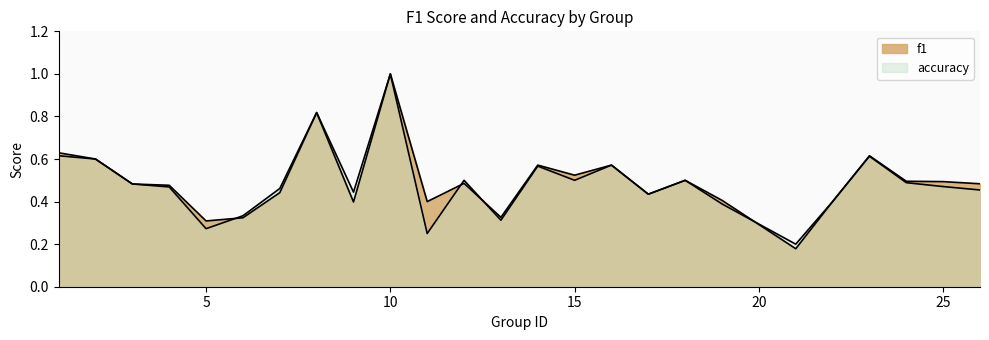

Reading left to right, transcribe all the data shown in this chart.

f1: 0.6	0.6	0.5	0.5	0.3	0.3	0.4	0.8	0.4	1.0	0.4	0.5	0.3	0.6	0.5	0.6	0.4	0.5	0.4	0.2	0.4	0.6	0.5	0.5	0.5
accuracy: 0.6	0.6	0.5	0.5	0.3	0.3	0.5	0.8	0.4	1.0	0.2	0.5	0.3	0.6	0.5	0.6	0.4	0.5	0.4	0.2	0.4	0.6	0.5	0.5	0.5